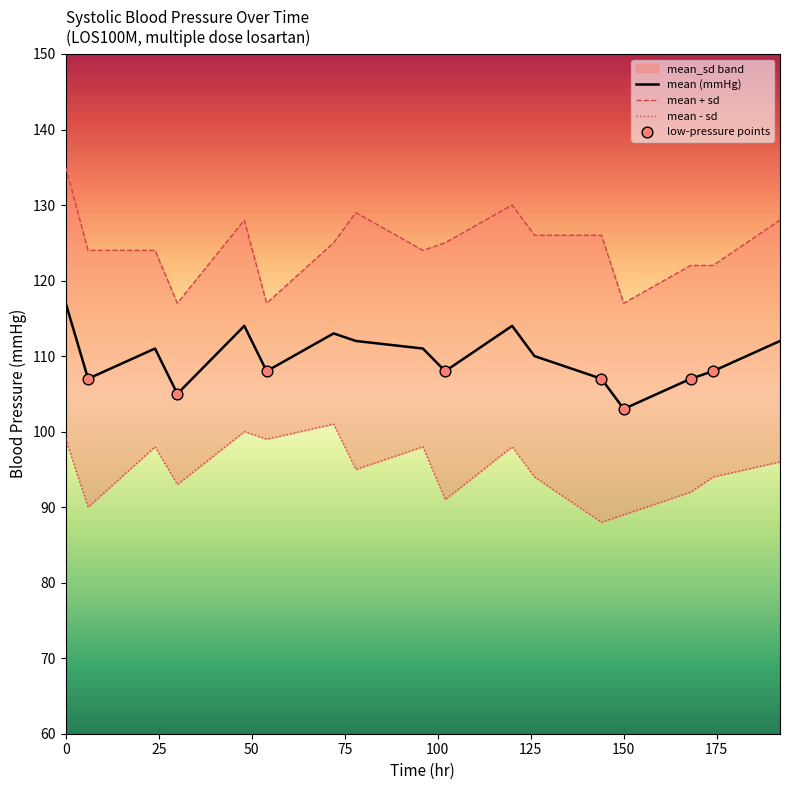

What is the ratio of the value at 24.0 to the value at 192.0?

1.0